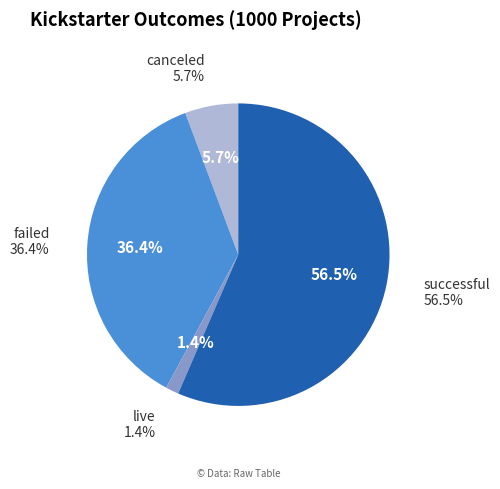

What is the ratio of the value at successful to the value at failed?

1.6